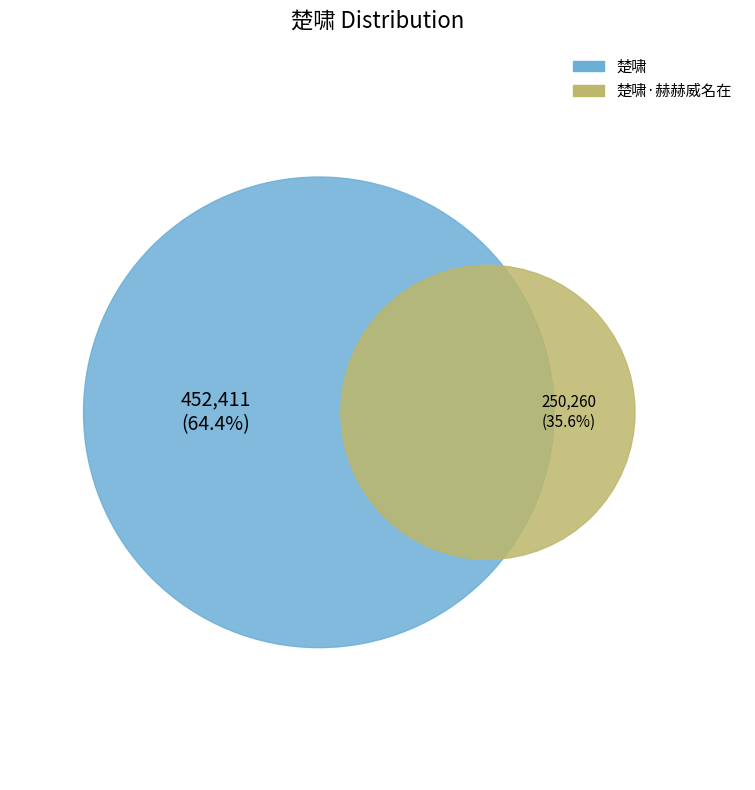

Approximately how many times larger is the value at 楚啸·赫赫威名在 compared to 楚啸?

0.6